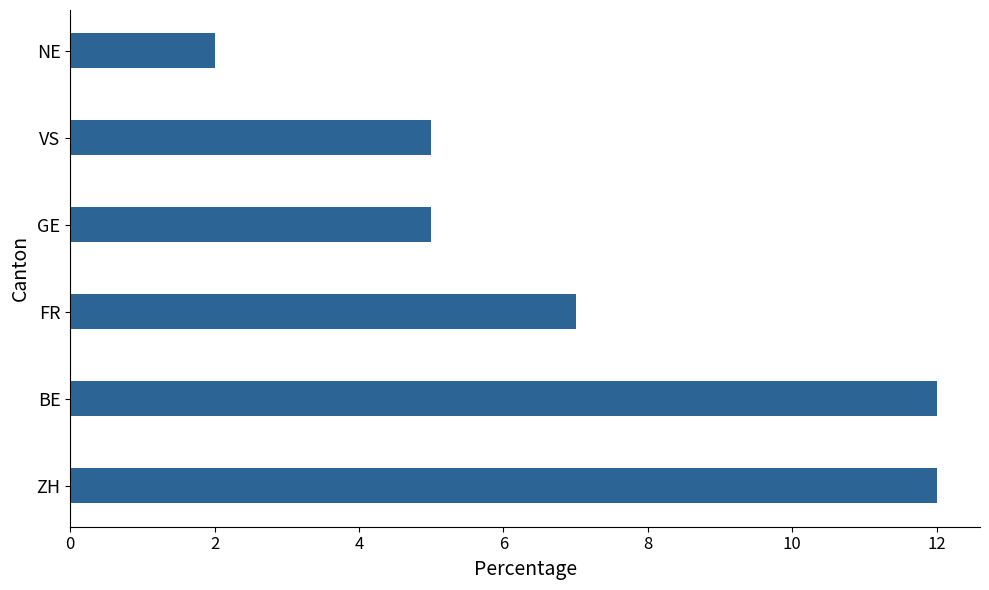

Approximately how many times larger is the value at VS compared to BE?

0.4